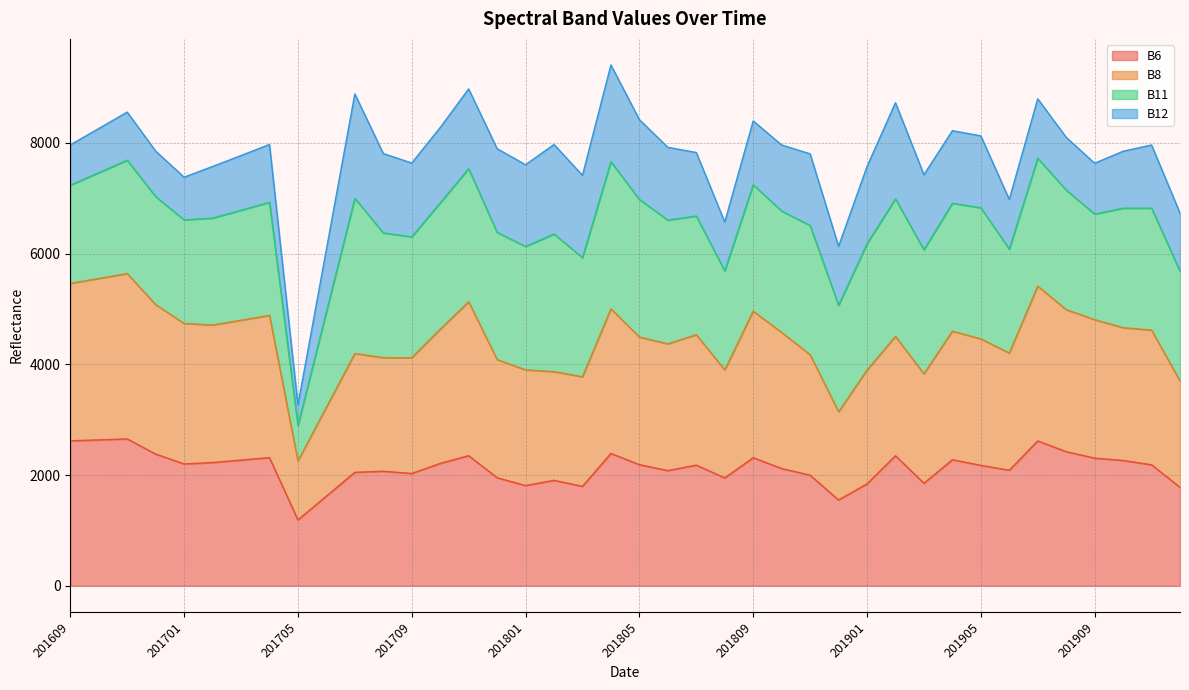

Is it true that B8 equals 3225 at 201706?

True